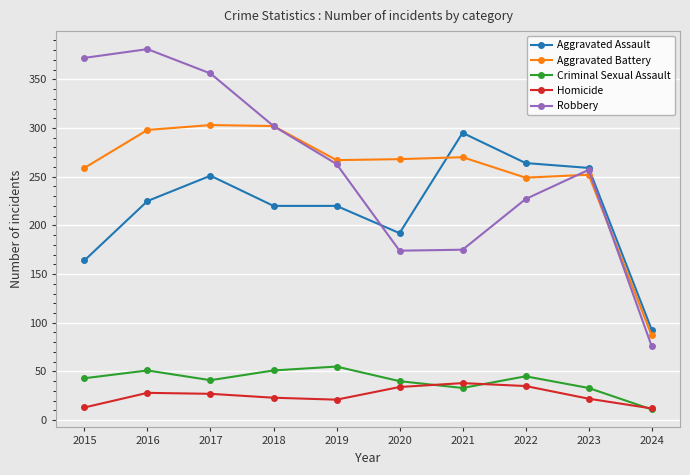

Rank the series at 2016 from highest to lowest value.

Robbery, Aggravated Battery, Aggravated Assault, Criminal Sexual Assault, Homicide